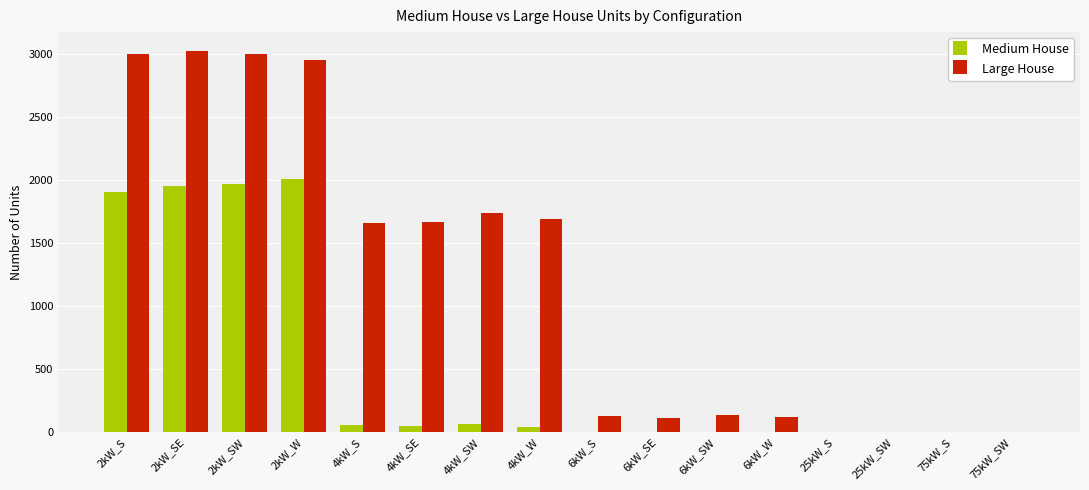

What is the sum of all Medium House values?

8040